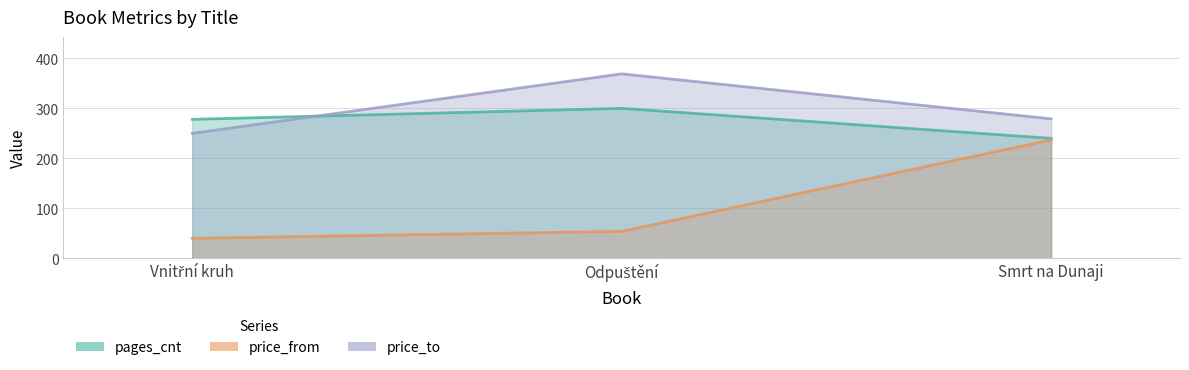

The value of pages_cnt at Smrt na Dunaji is 240. True or false?

True